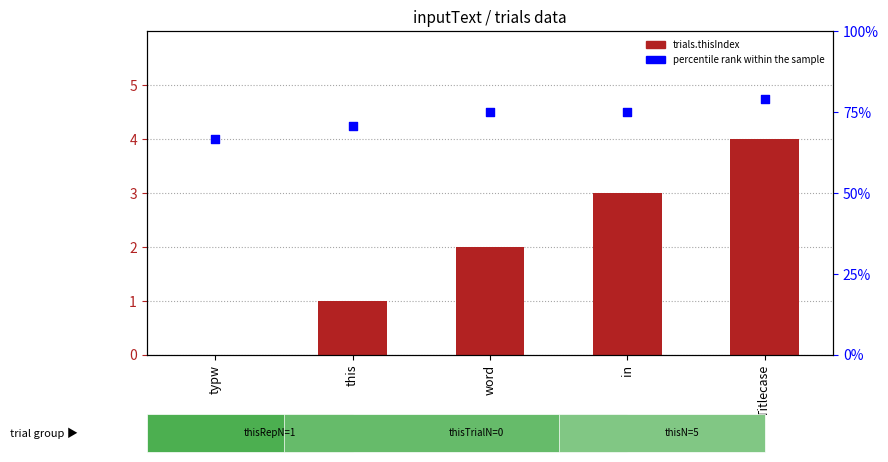

Which series has the widest spread of Y values?

percentile rank within the sample